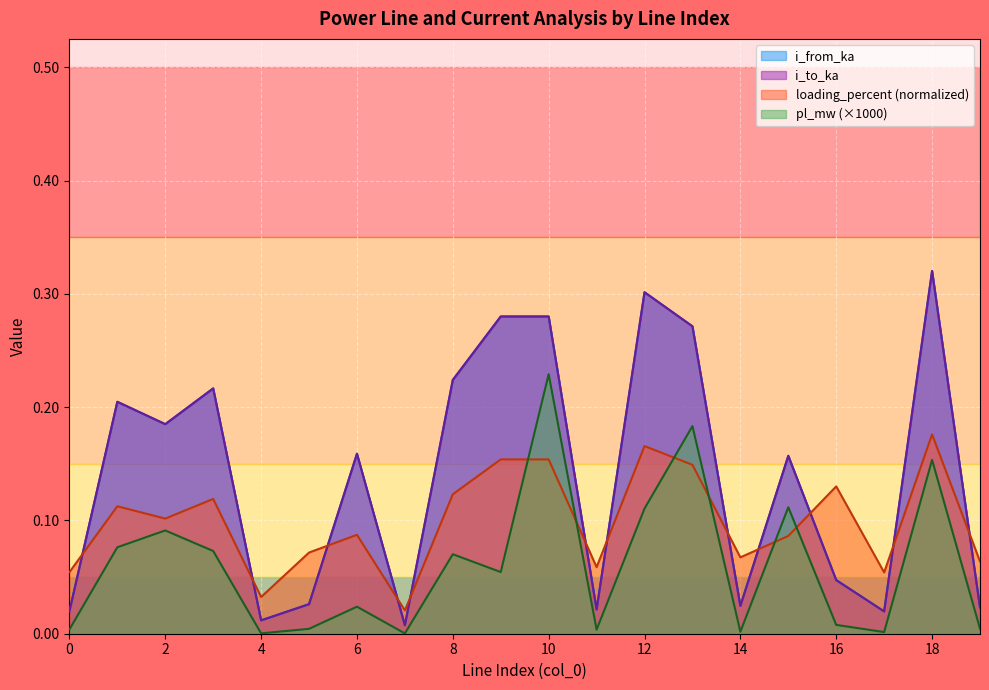

What is the total value across all series at 12?

0.9